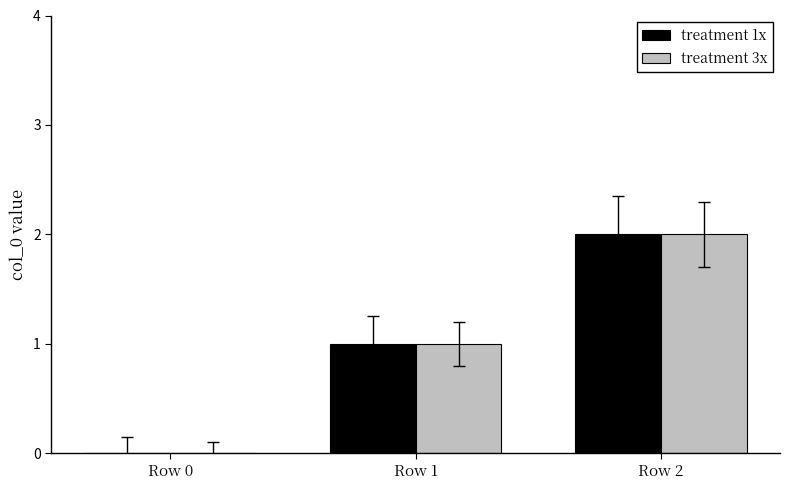

At which category is the sum across all series the highest?

Row 2